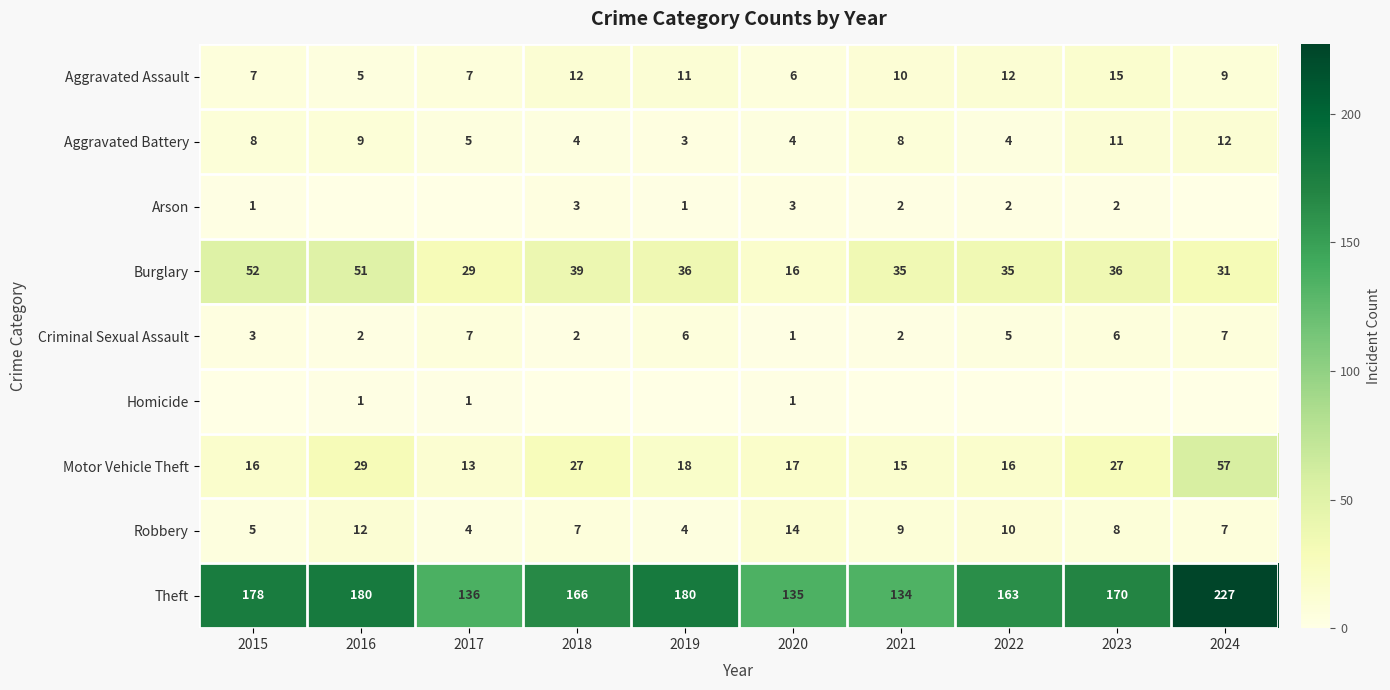

What is the maximum value for Burglary?

52